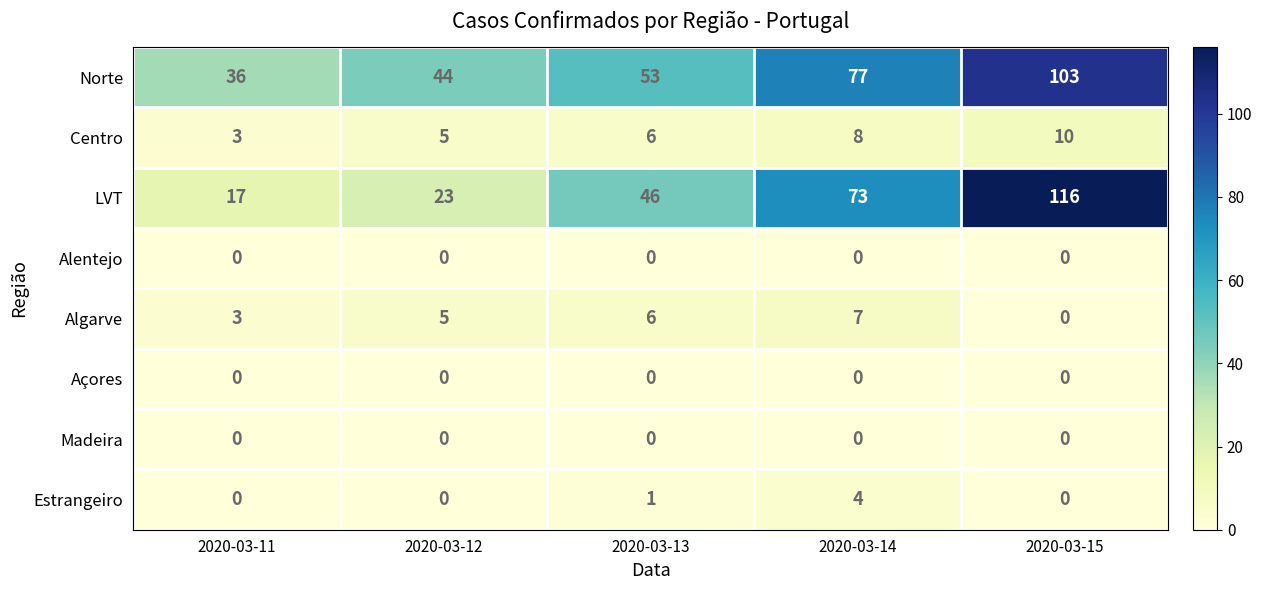

What is the total value across all series at 2020-03-11?

59